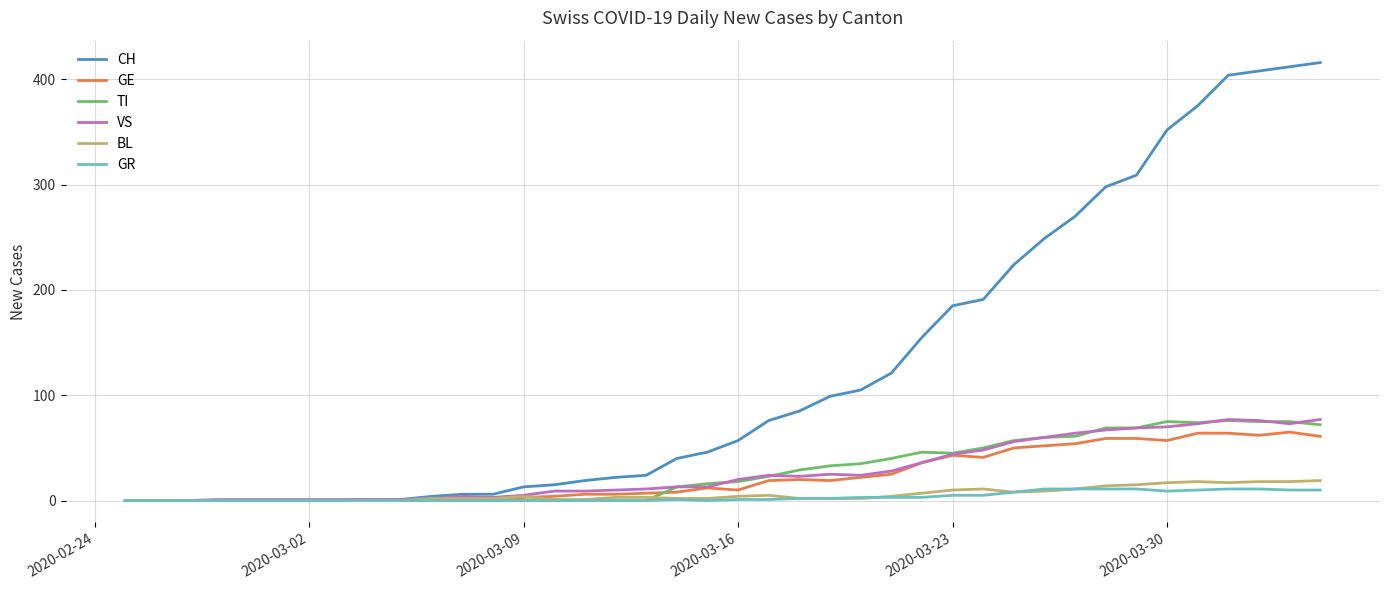

Which series has the widest spread of values?

CH